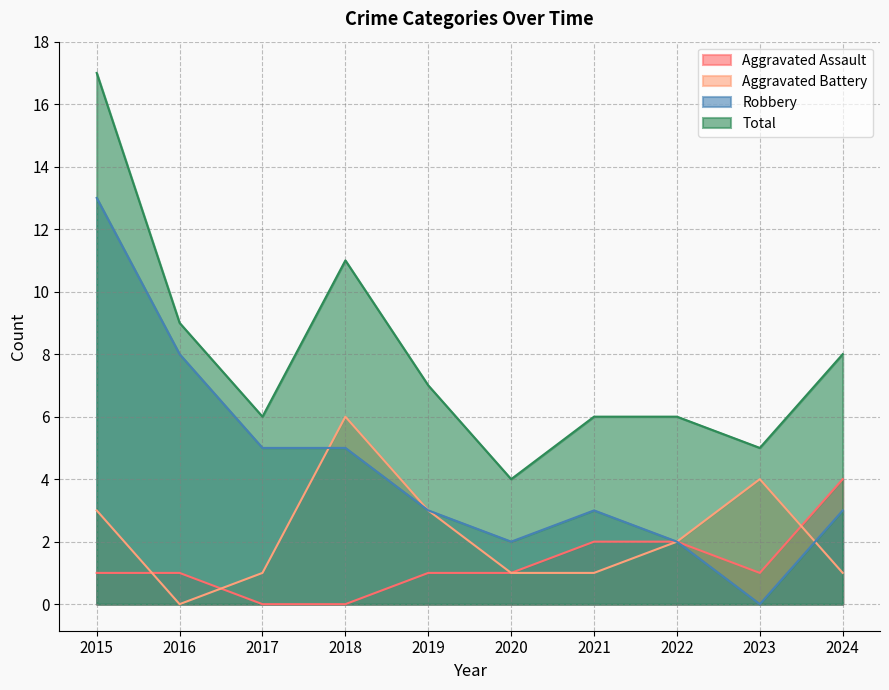

Between 2017 and 2021, which series saw the biggest shift?

Aggravated Assault